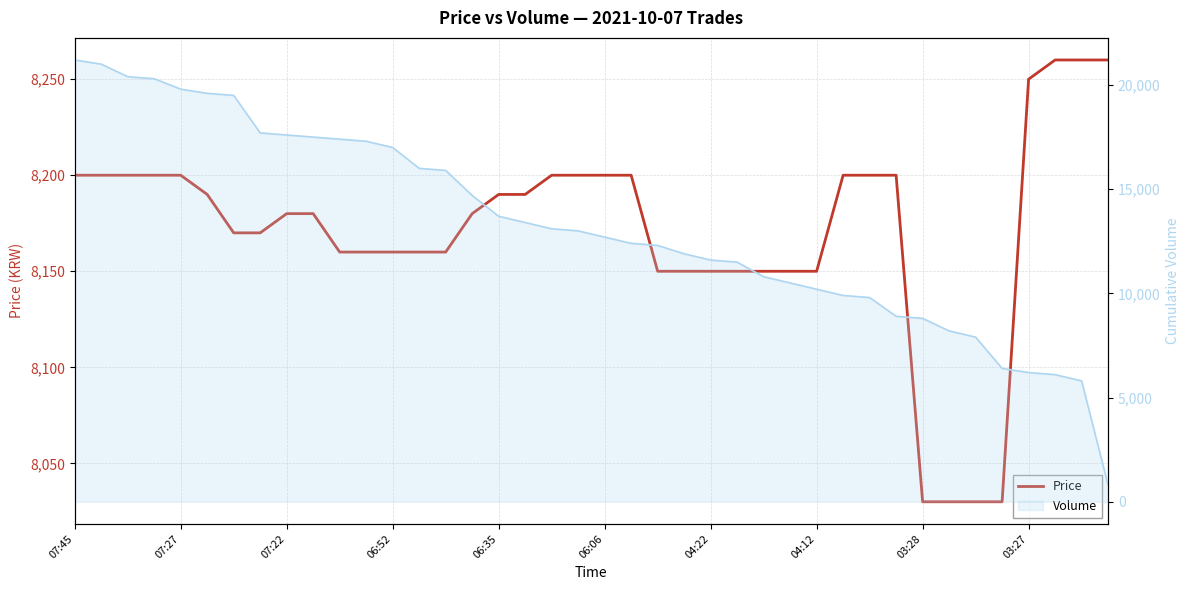

What position from the left is 22?

23